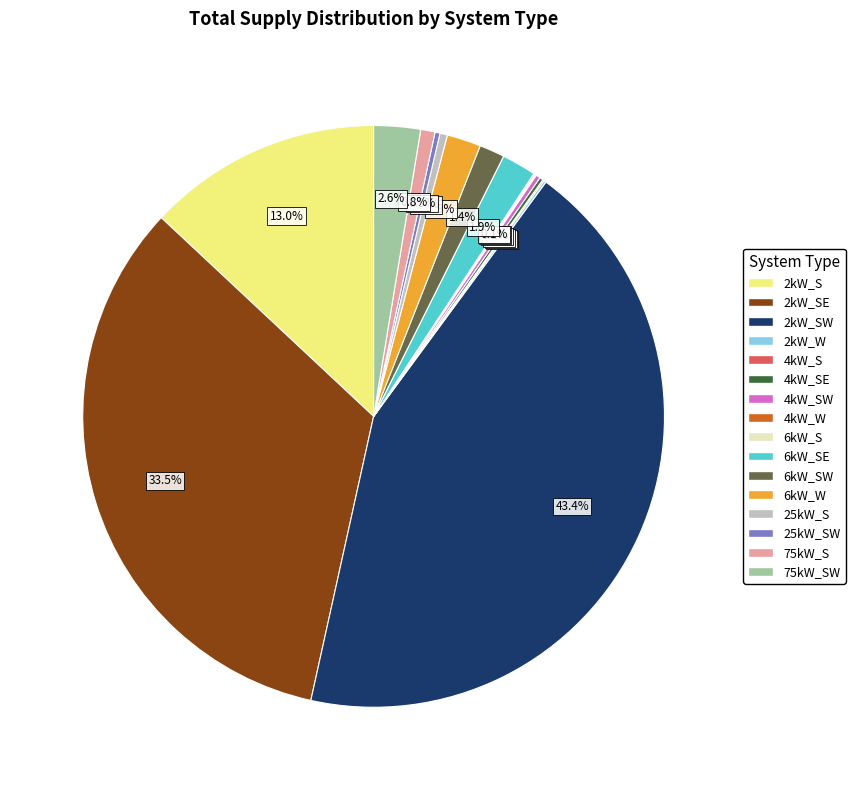

Is there a majority slice in this chart?

No